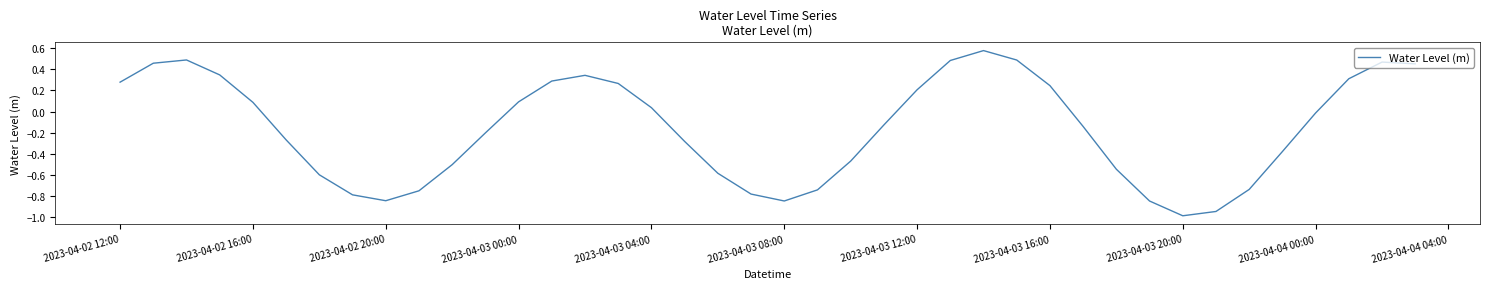

What is the smallest value displayed?

-1.0